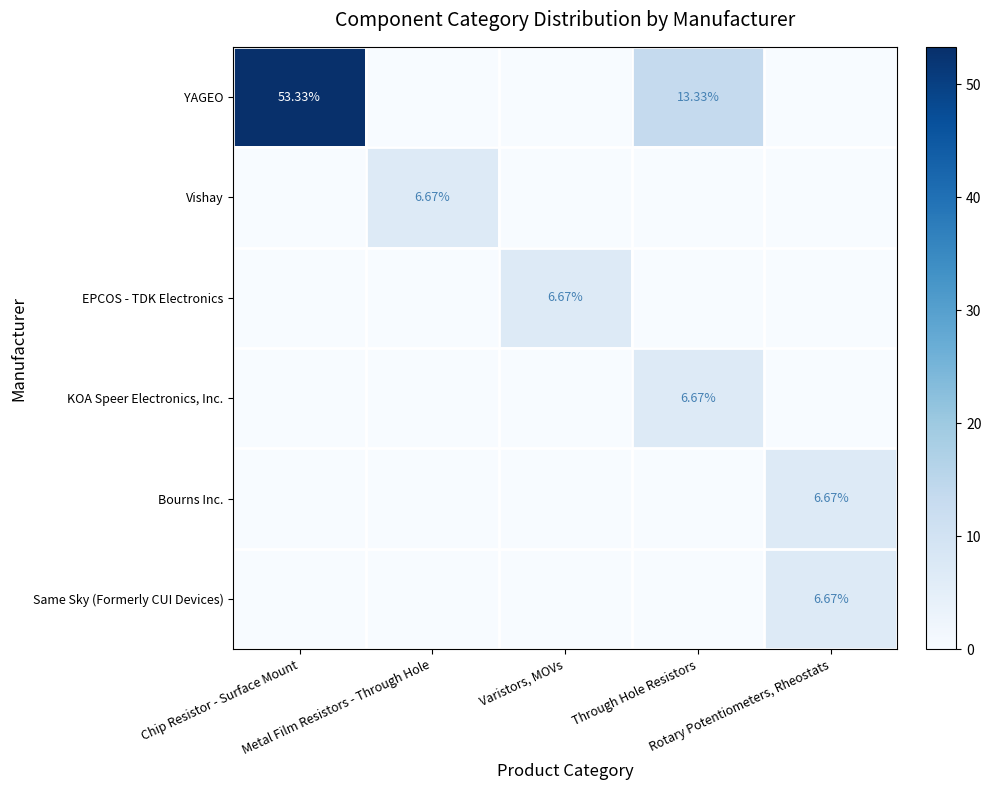

Is it true that EPCOS - TDK Electronics equals -3.4 at Through Hole Resistors?

False